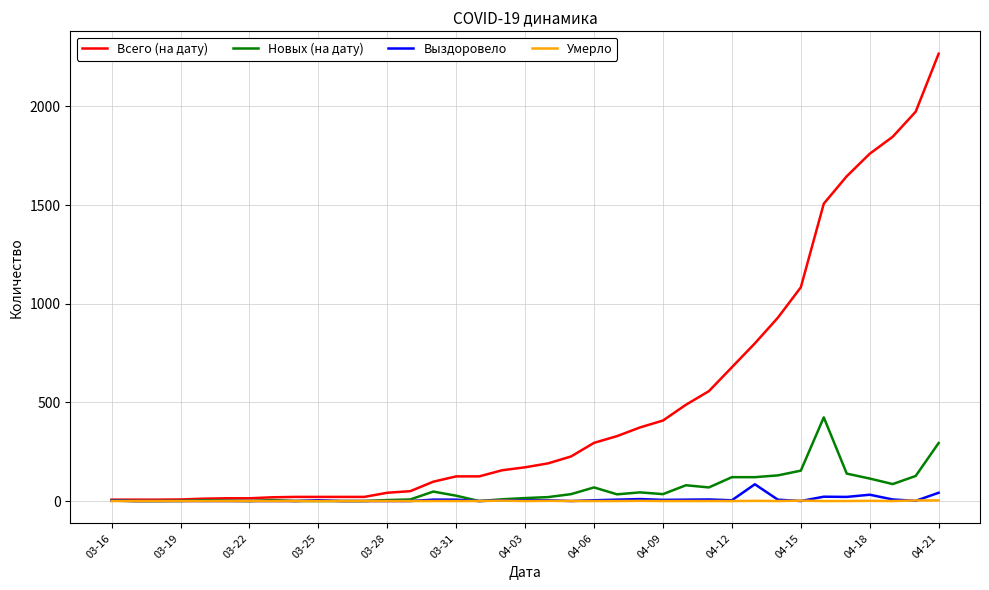

Which series has the widest spread of values?

Всего (на дату)